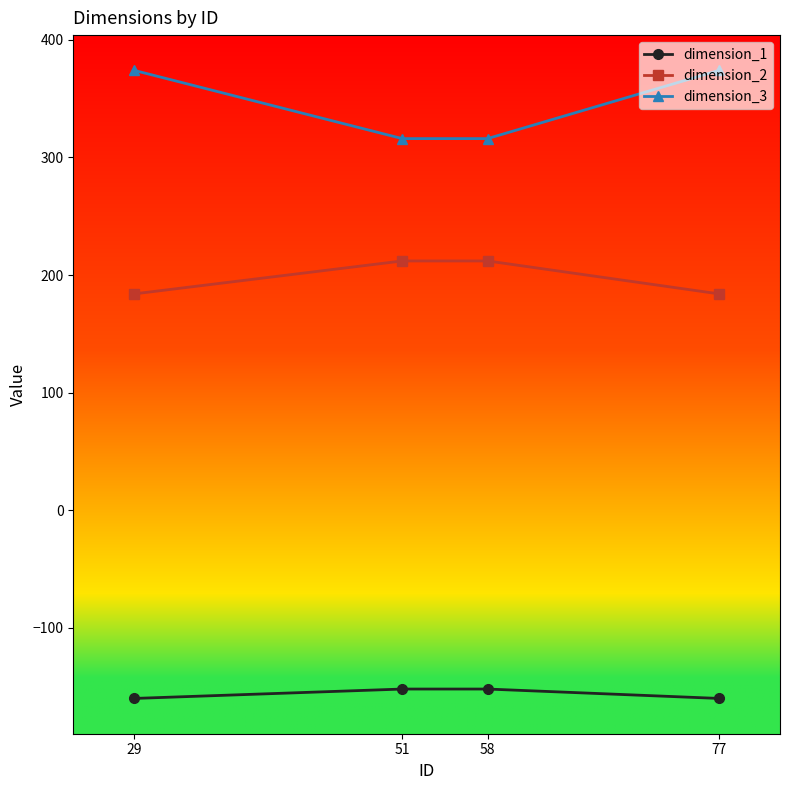

Is this an area chart (filled region under the line)?

No